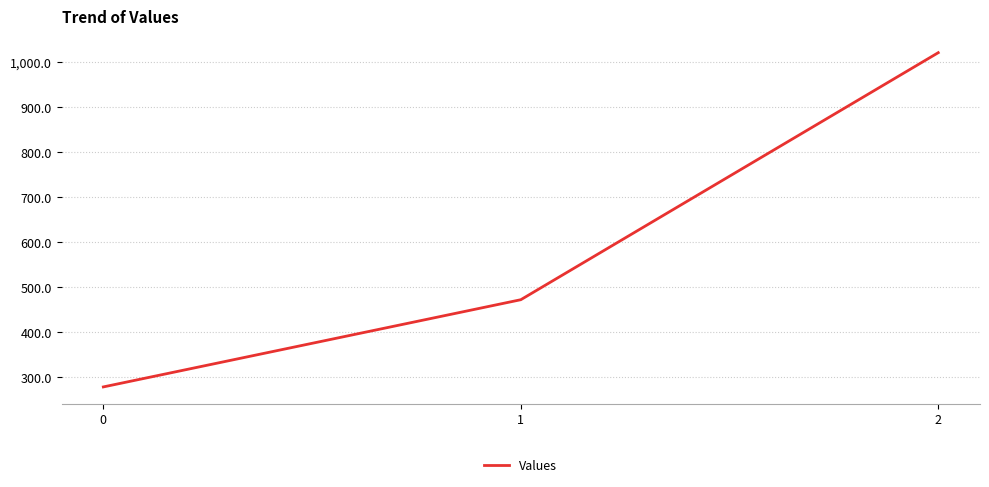

The chart shows a value of 277.8 at 0. True or false?

True